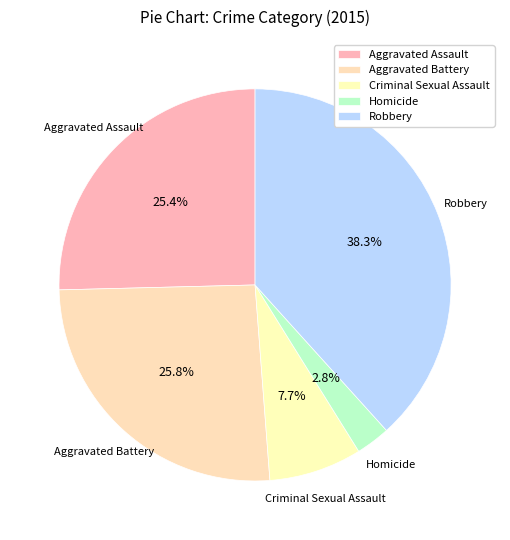

What percentage do Criminal Sexual Assault and Robbery together represent?

46.0%